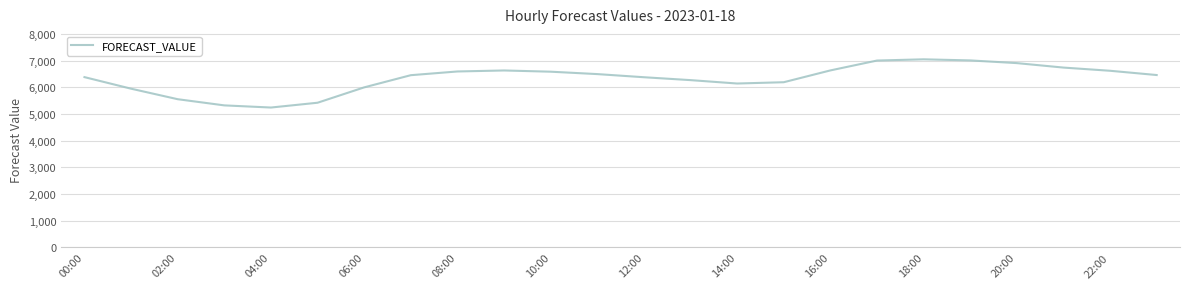

What is the maximum value shown in the chart?

7050.2